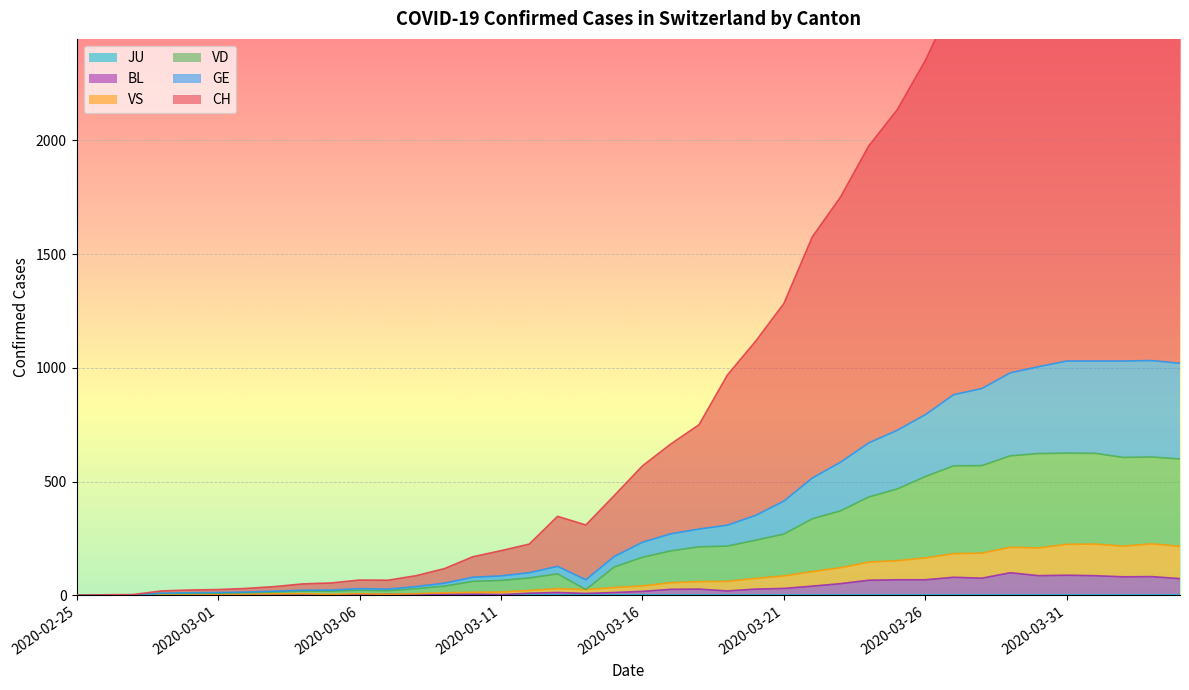

What is the highest value of the BL series?

99